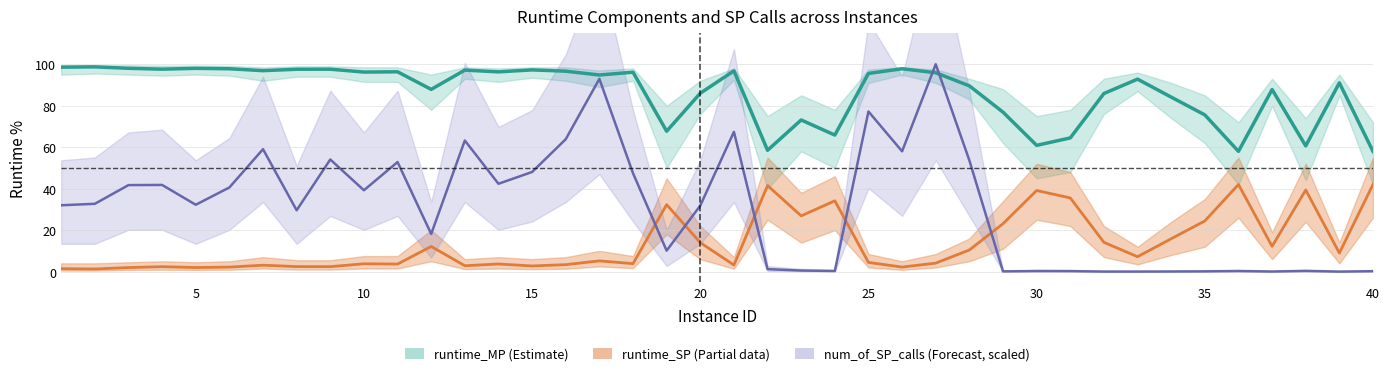

After their last crossing, which series has the higher values: runtime_SP or num_of_SP_calls (scaled)?

runtime_SP